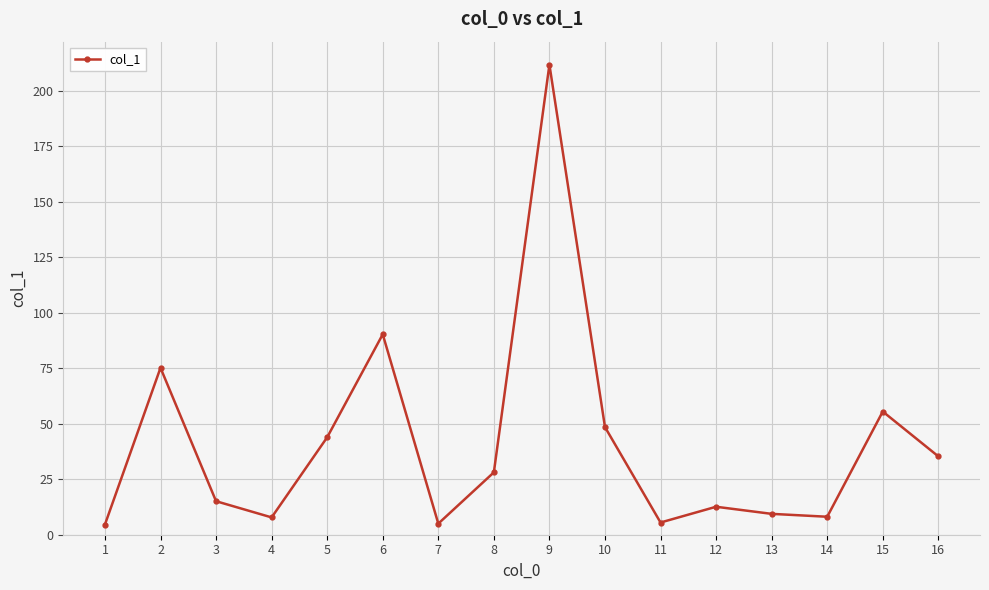

What value does the data have at 10?

48.5